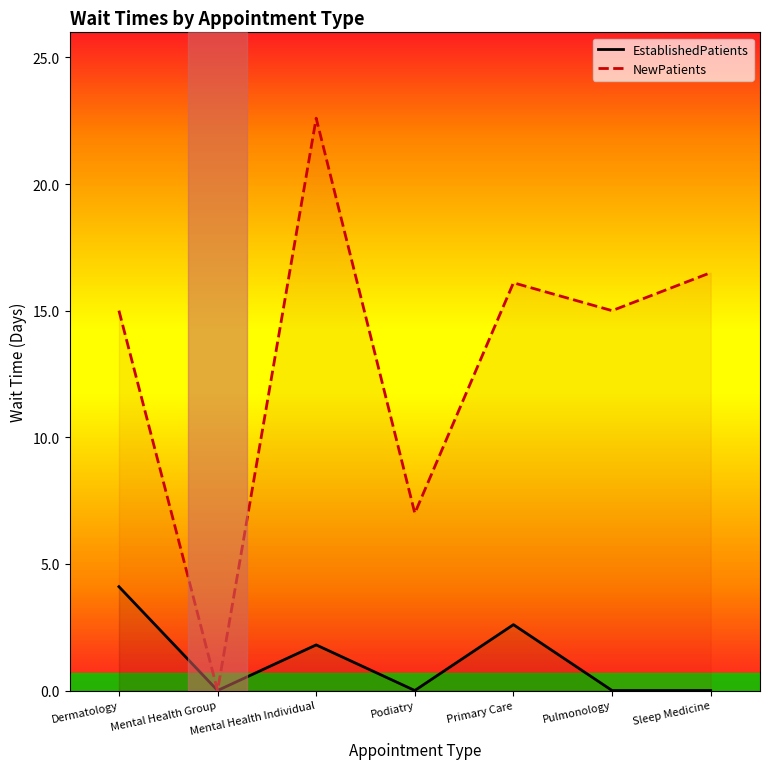

What is the label of the 4th point from the right?

Podiatry